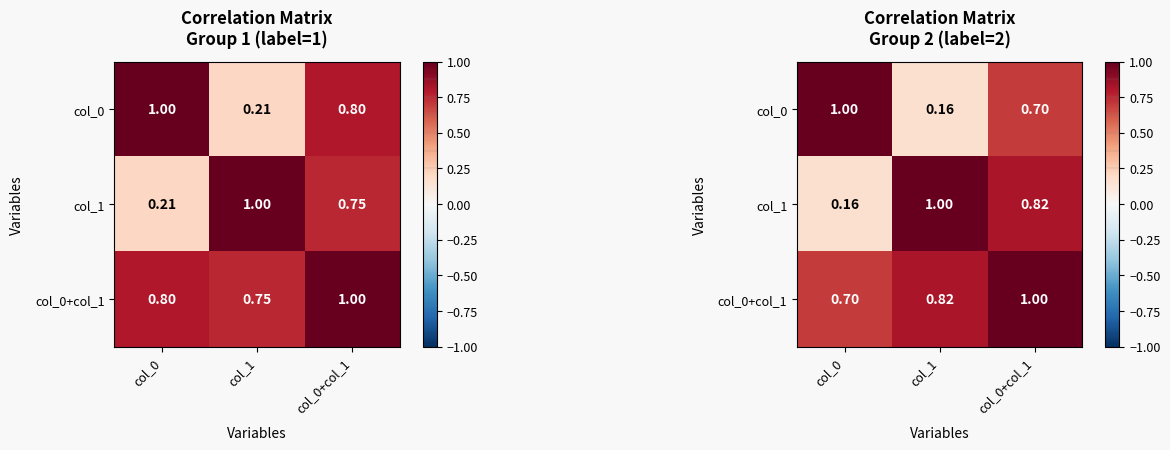

The col_0+col_1 series shows 1.0 at col_0+col_1. True or false?

True